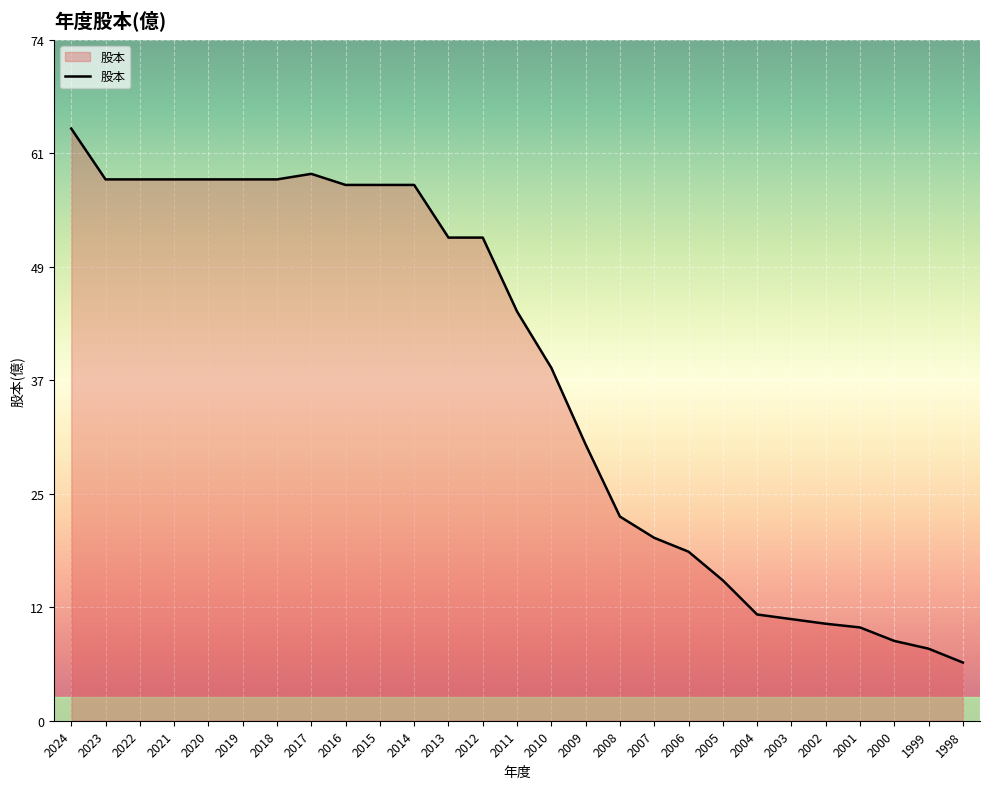

Reading right to left, extract all data points from this chart.

1998=6.3	1999=7.8	2000=8.6	2001=10.1	2002=10.5	2003=11.0	2004=11.5	2005=15.2	2006=18.3	2007=19.8	2008=22.1	2009=29.9	2010=38.2	2011=44.3	2012=52.3	2013=52.3	2014=58.0	2015=58.0	2016=58.0	2017=59.2	2018=58.6	2019=58.6	2020=58.6	2021=58.6	2022=58.6	2023=58.6	2024=64.1